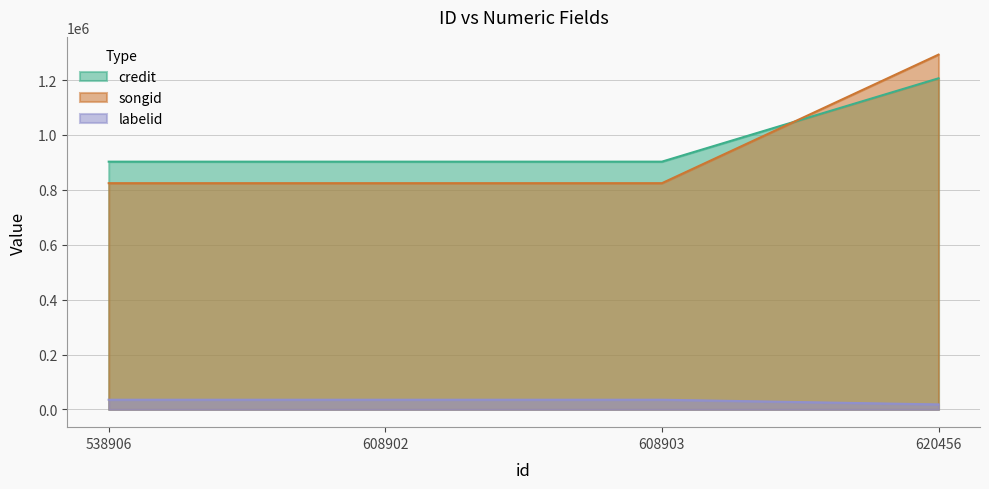

Where is credit nearest to the value 1054464?

538906